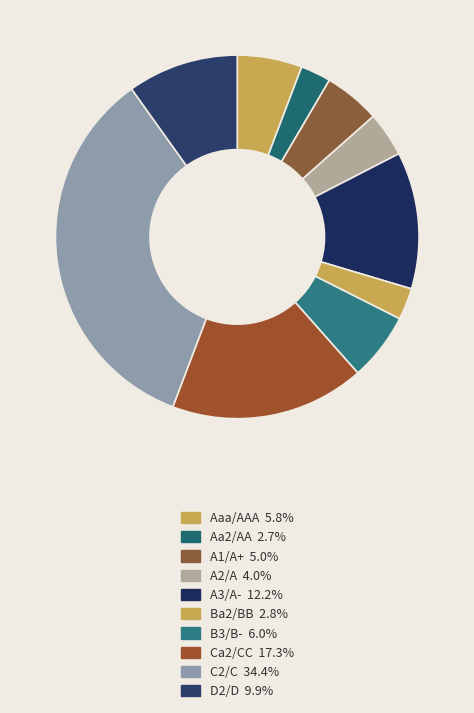

Count the number of slices in the pie.

10